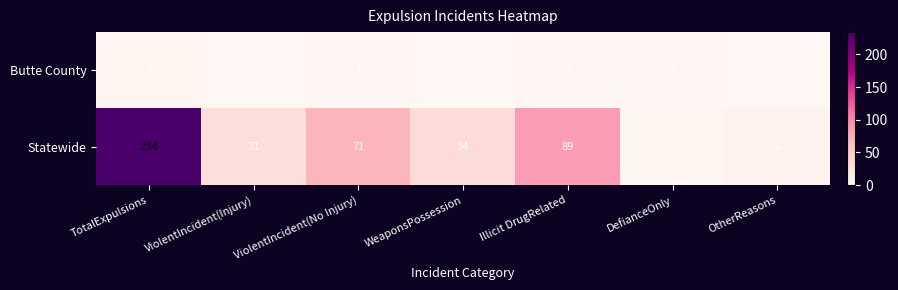

Rank the series by their average value, from lowest to highest.

Butte County, Statewide